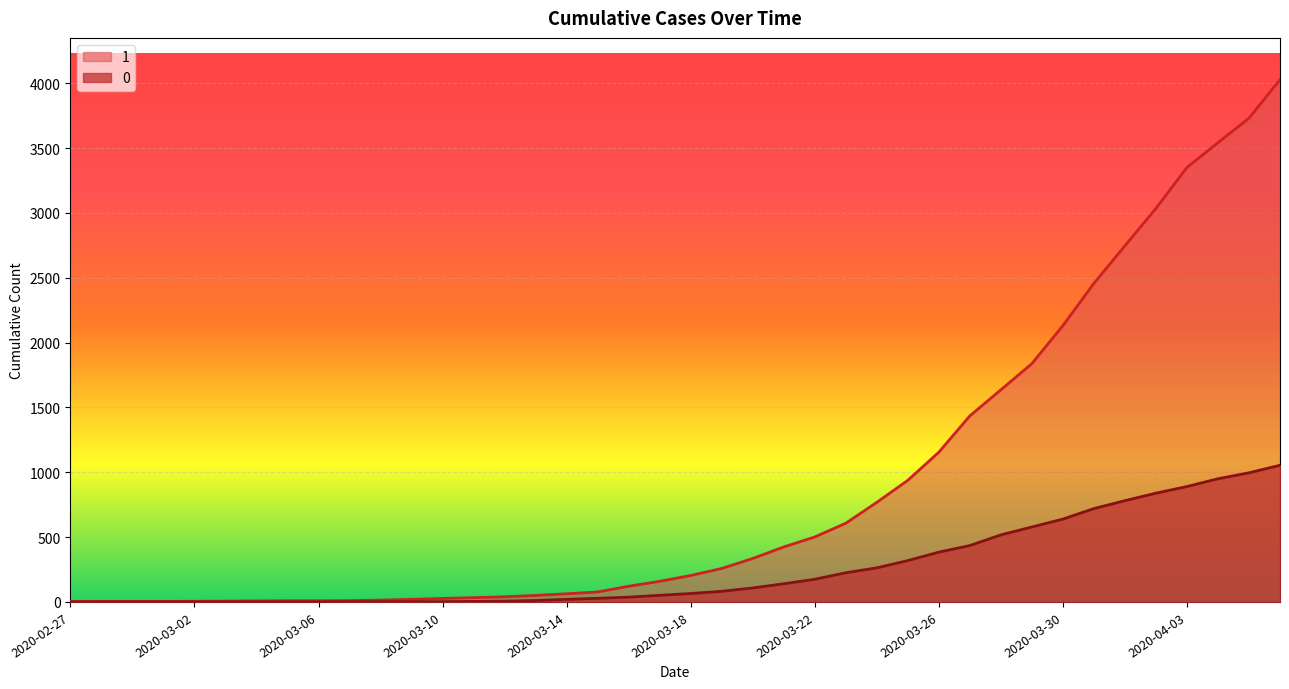

At which category is the sum across all series the highest?

2020-04-06